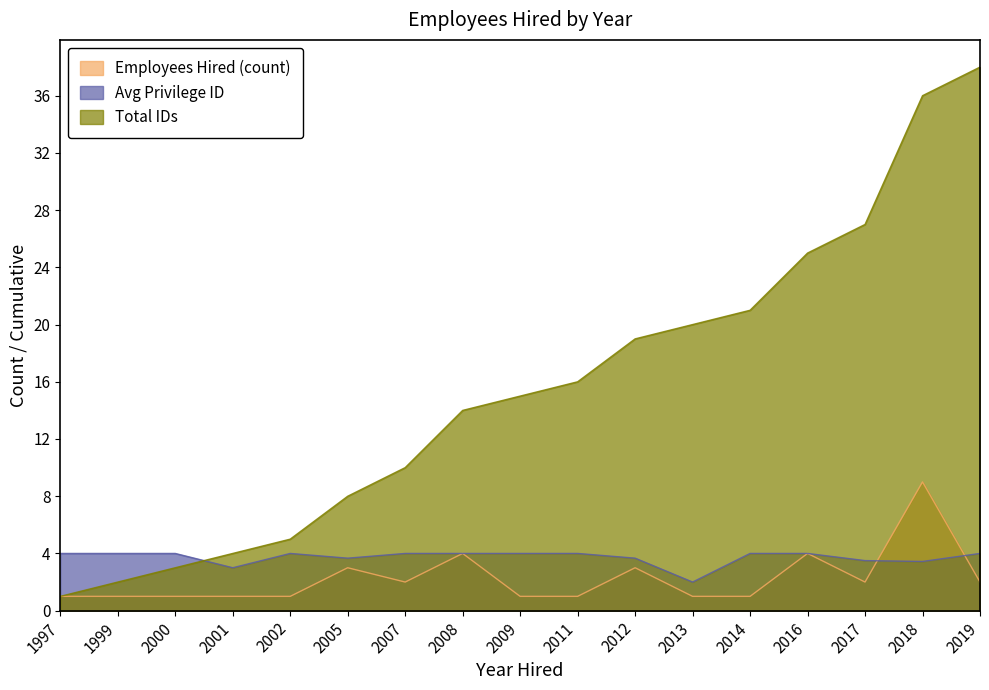

What is the highest value of the Employees Hired (count) series?

9.0